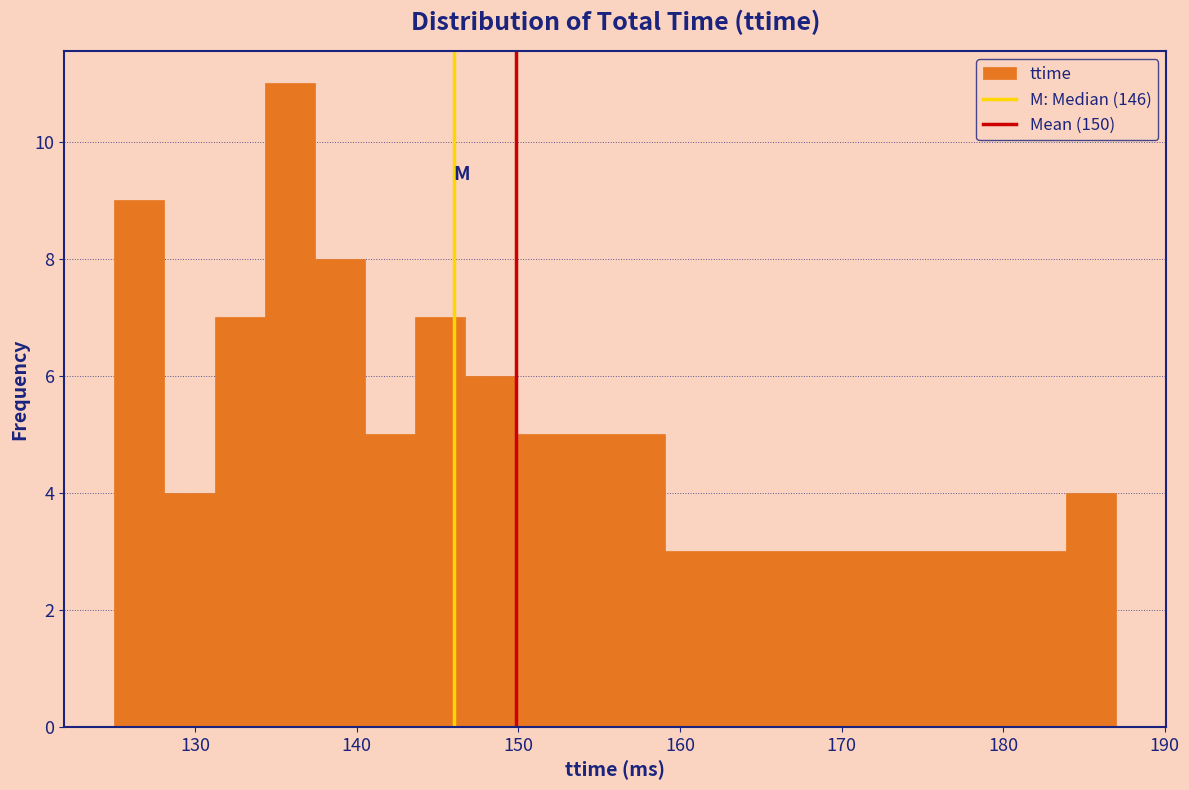

Around what value on the x-axis is the tallest bar? Give the approximate position of its centre, as read against the axis.

136